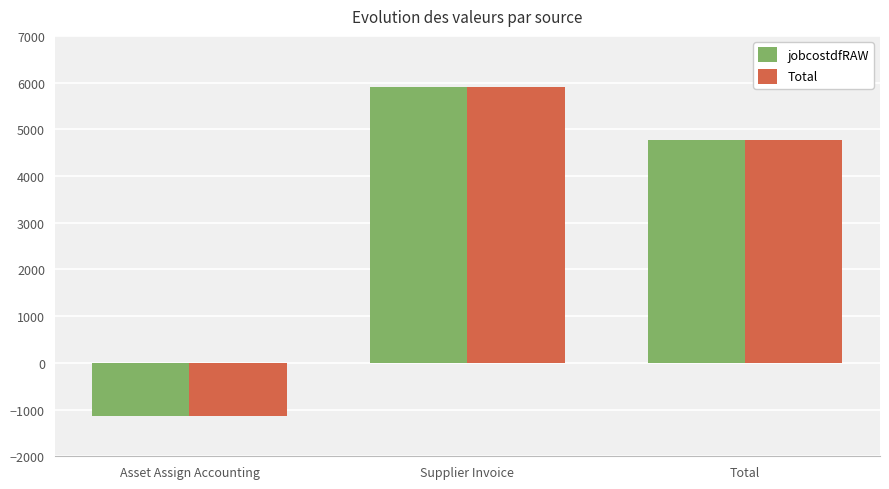

List the labels in order of Total value, largest first.

Supplier Invoice, Total, Asset Assign Accounting